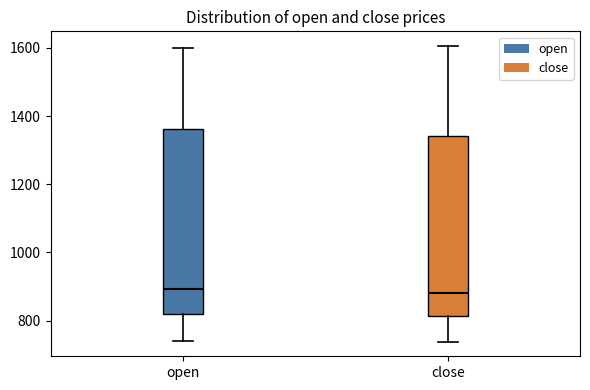

Where is the upper edge of the box for close on the y-axis? The values are not printed on the chart, so give them approximately, as read against the axis.

1340